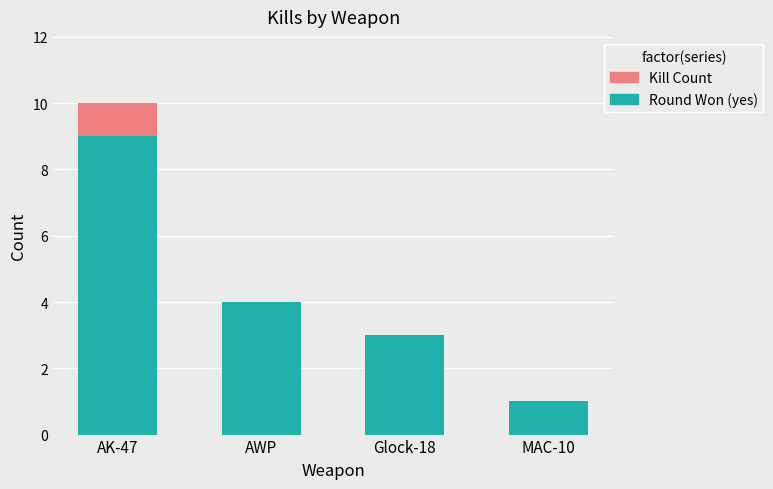

Are the bars grouped side by side (vs. stacked)?

No